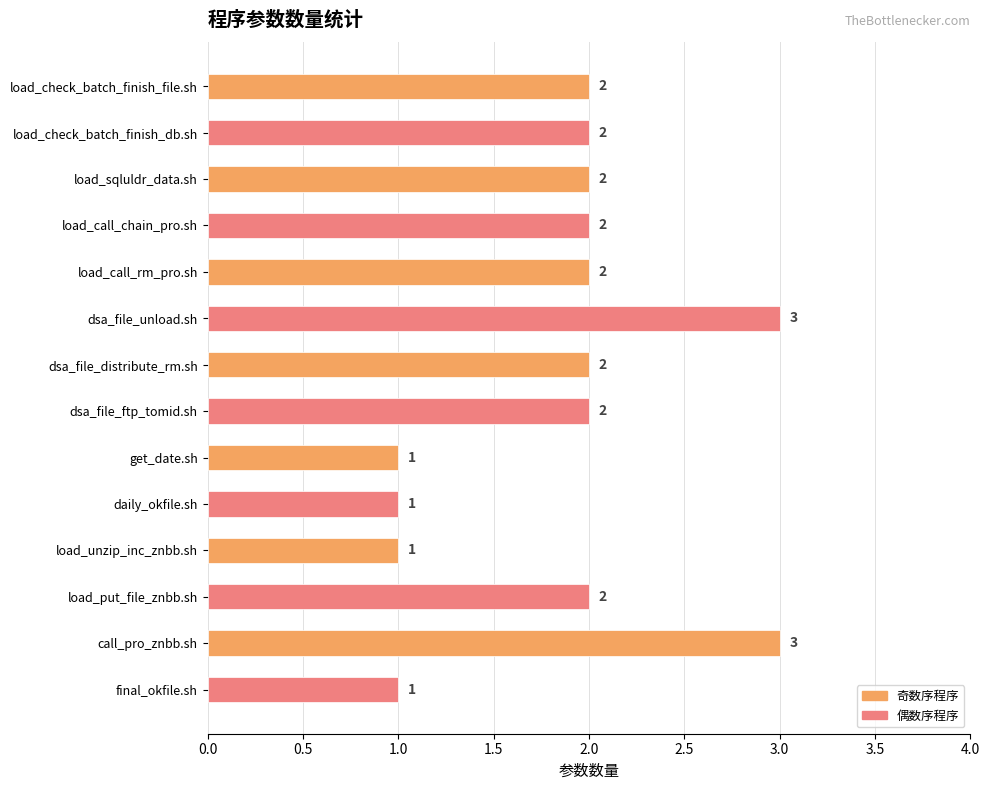

What is the average value?

2